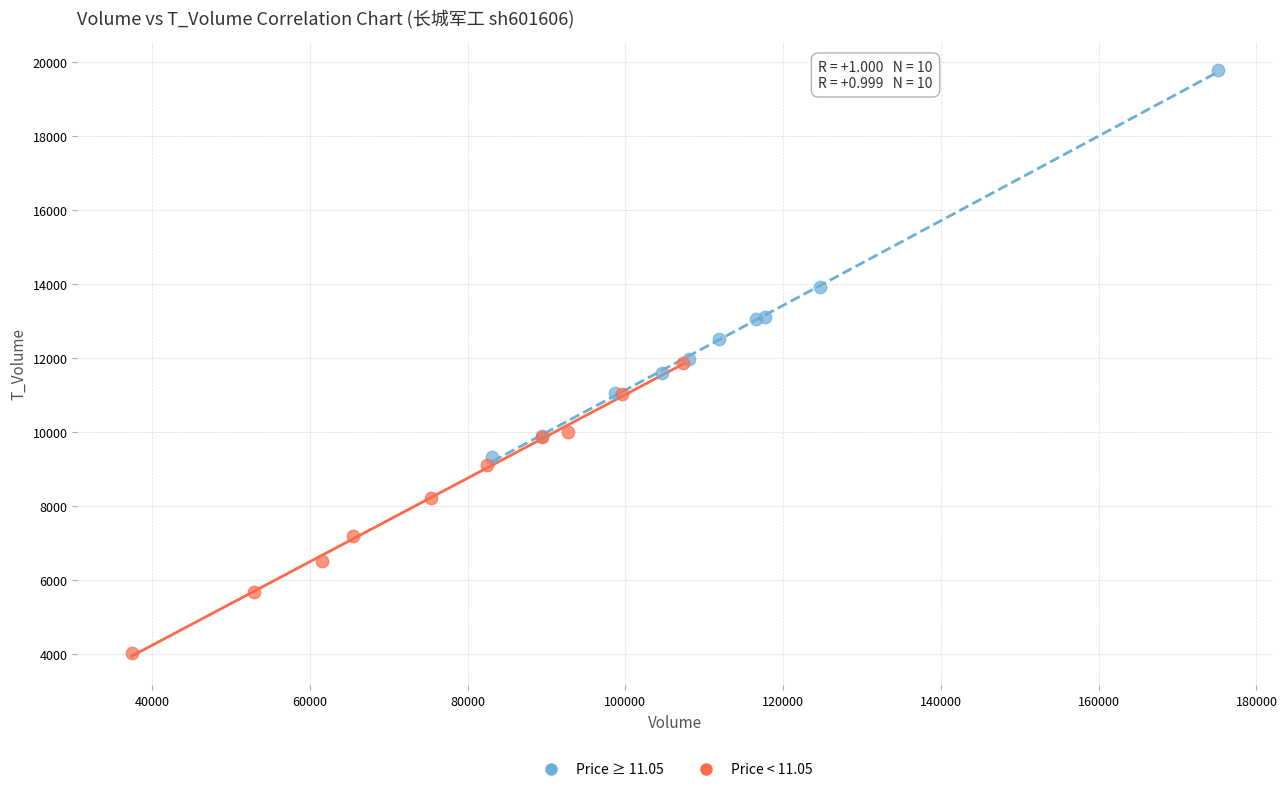

Which series has the widest spread of Y values?

Price ≥ 11.05